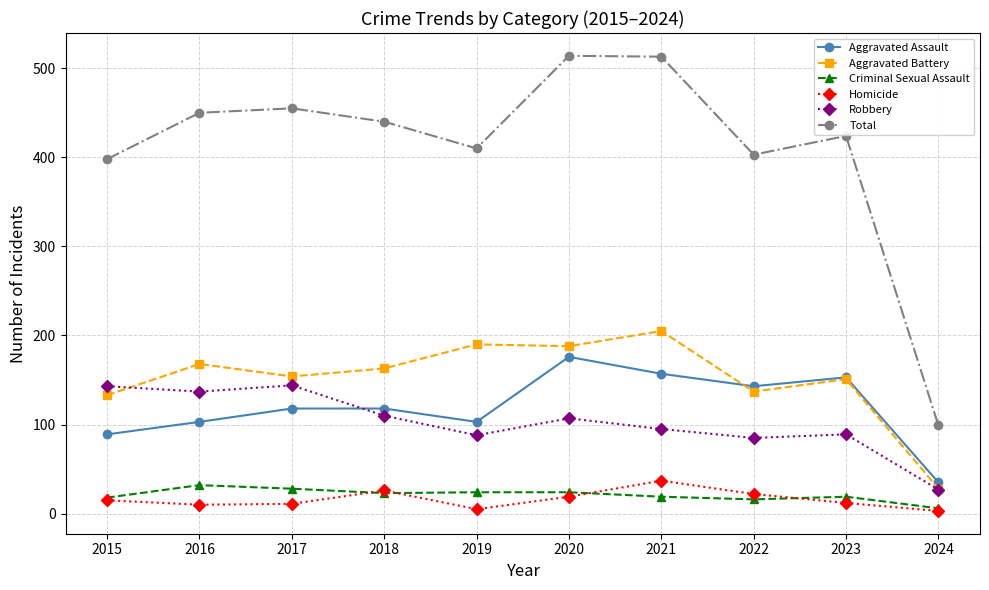

True or false: Aggravated Battery and Homicide cross at least once.

False